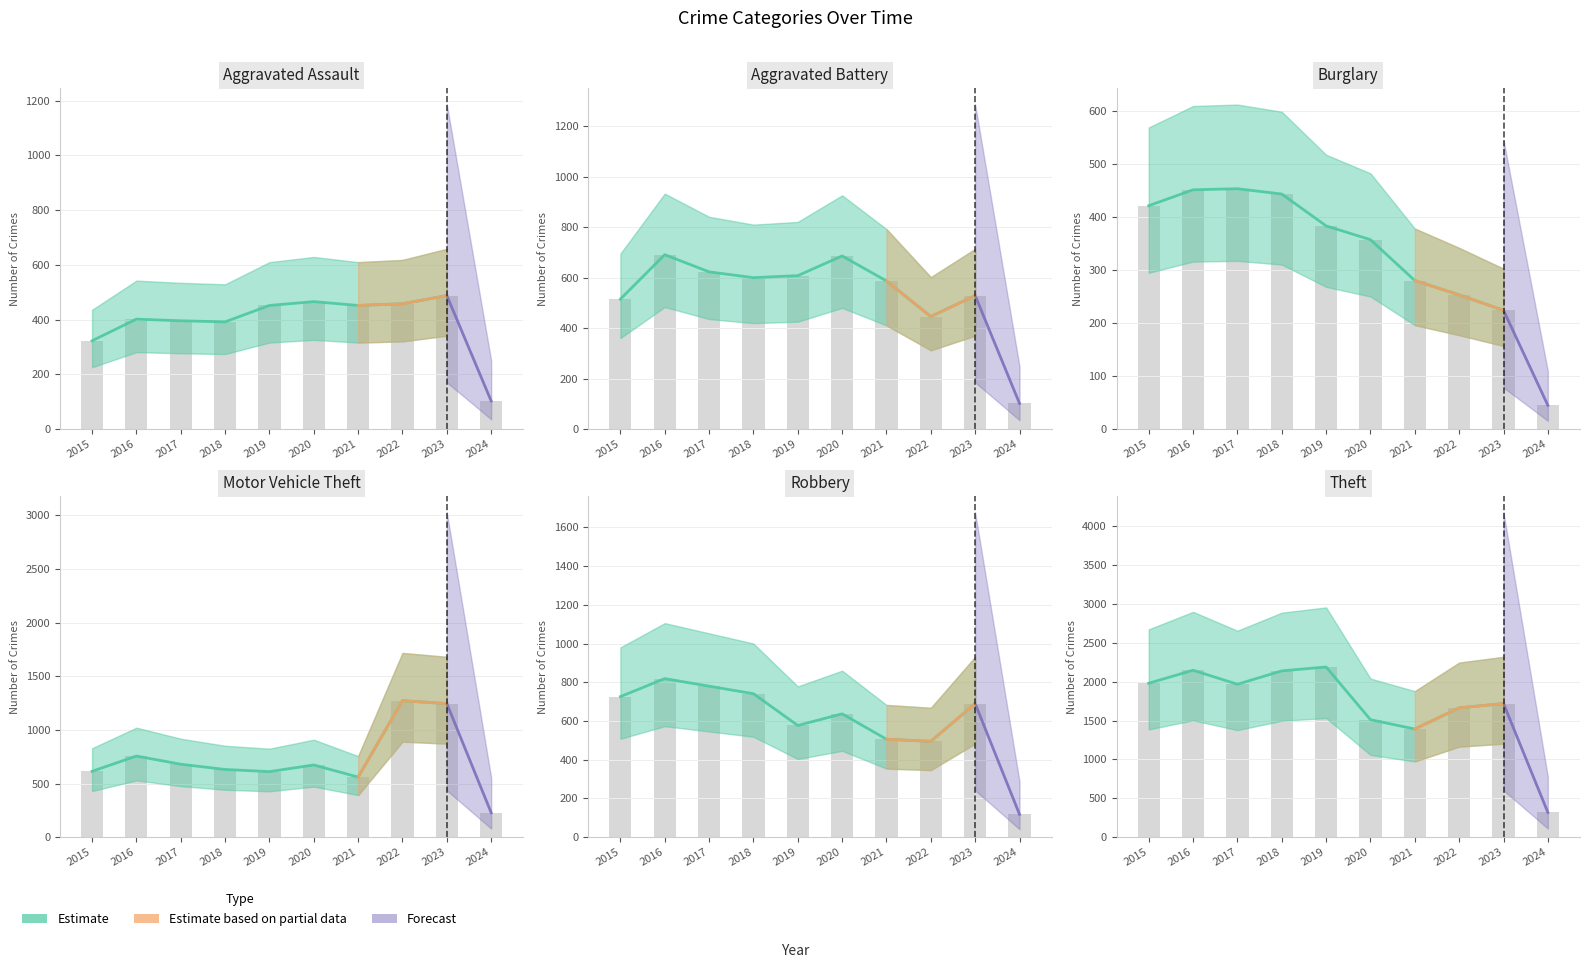

List the series in order of their peak value, highest first.

Theft, Motor Vehicle Theft, Robbery, Aggravated Battery, Aggravated Assault, Burglary